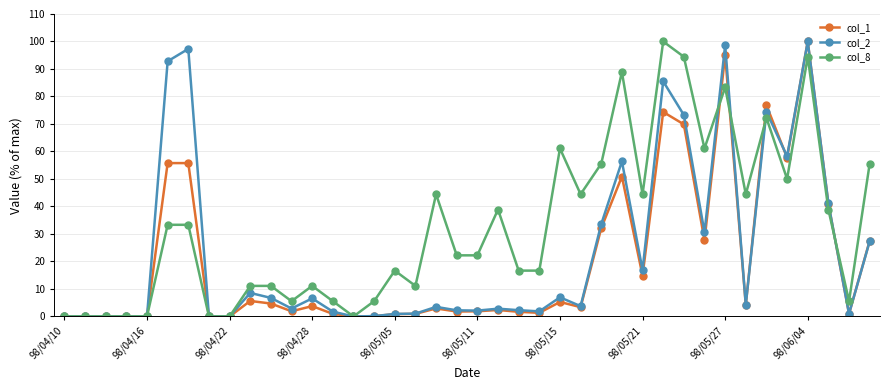

What is the value of the col_8 point at the 17th from the left?

16.7